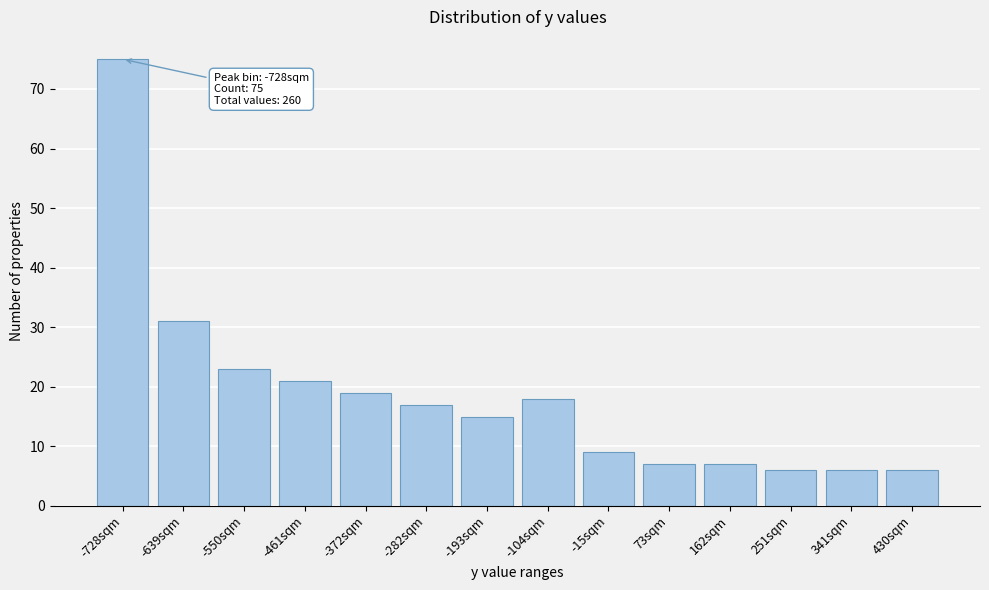

Reading left to right, list all the values displayed in this chart.

75	31	23	21	19	17	15	18	9	7	7	6	6	6